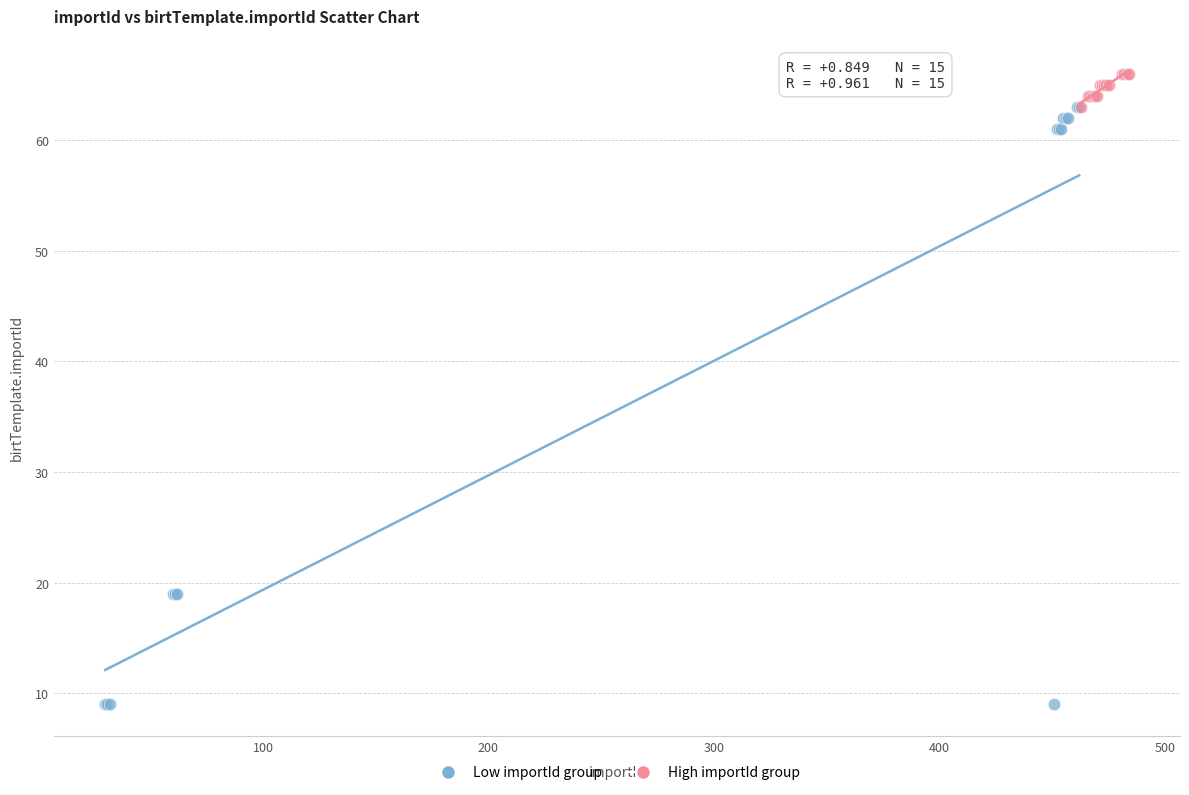

Which series has the widest spread of Y values?

Low importId group